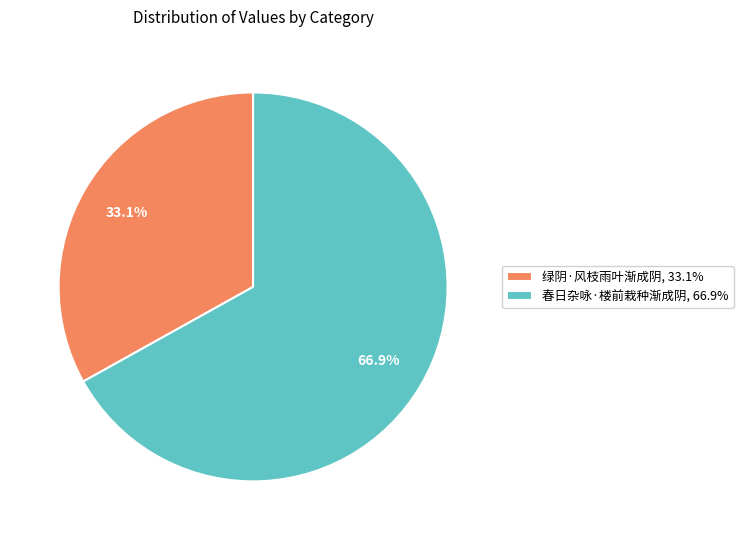

To the nearest percent, what portion does 绿阴·风枝雨叶渐成阴 represent?

33%